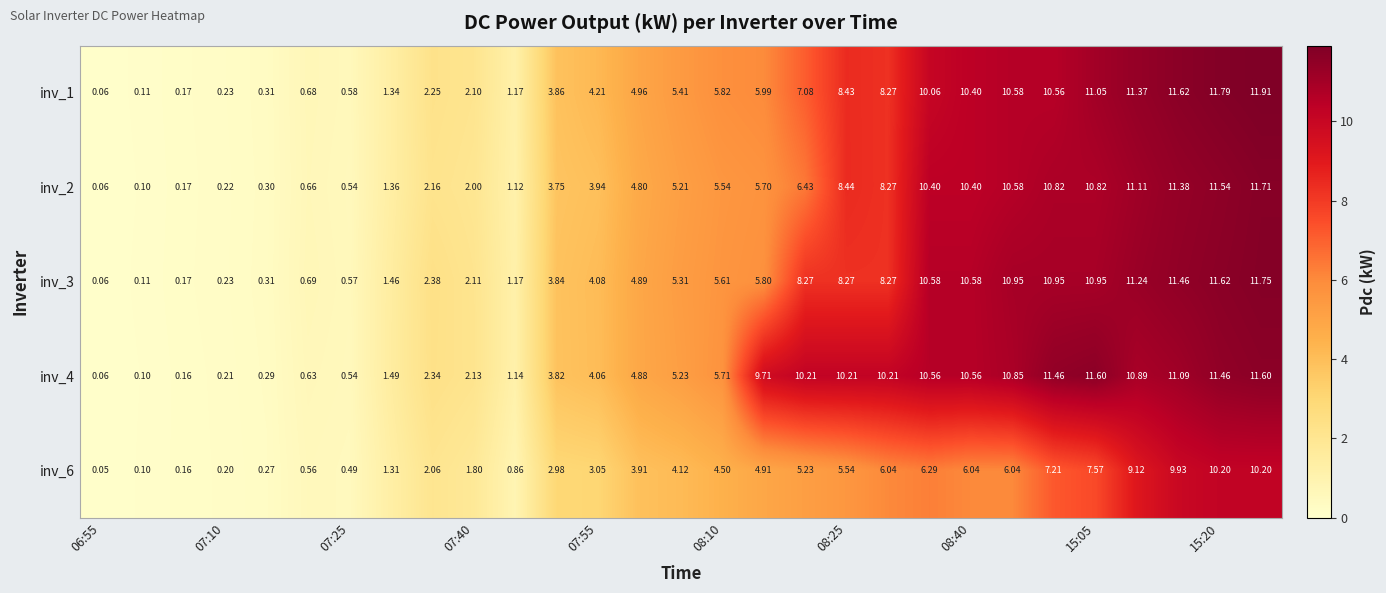

How many values in the inv_6 series are below 4?

14